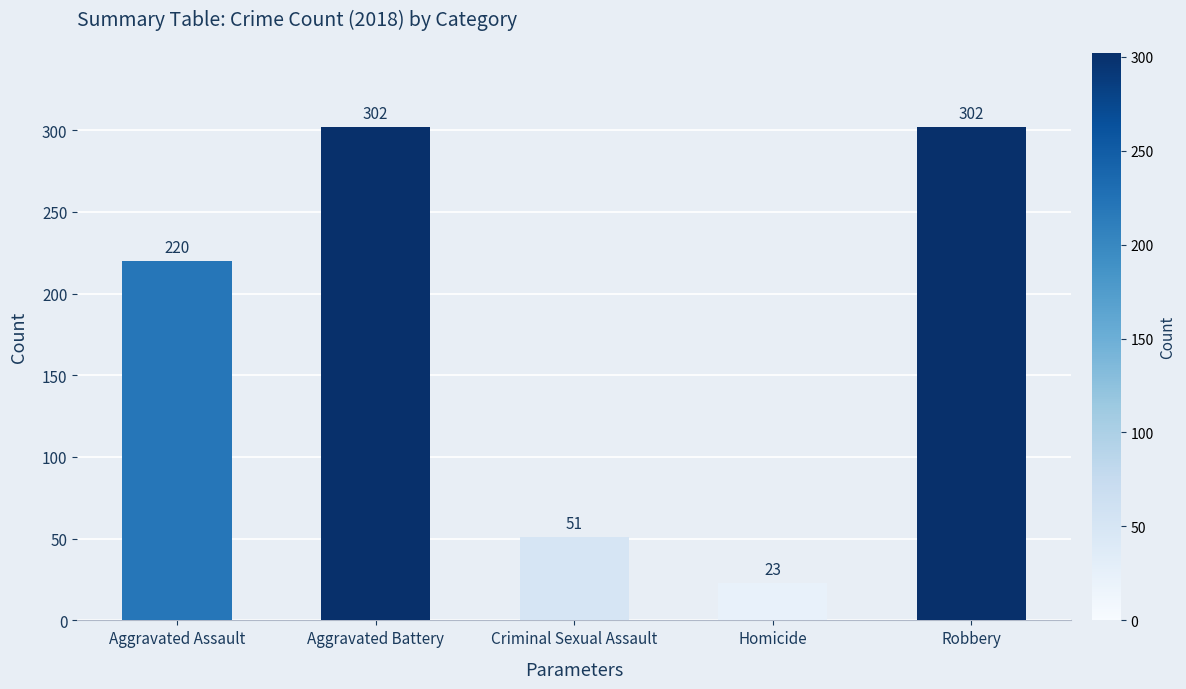

What is the average value?

180